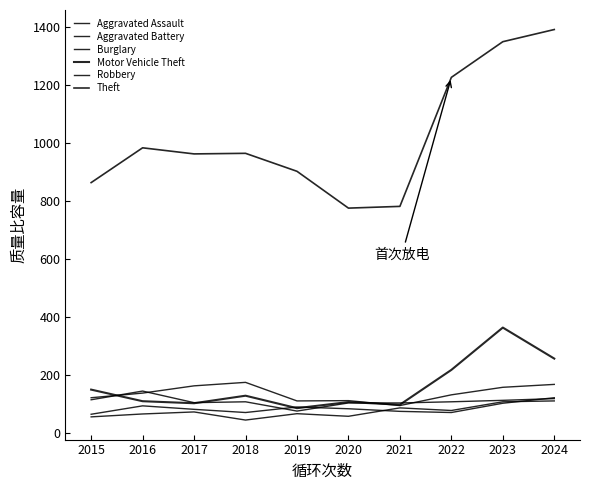

The value of Aggravated Battery at 2019 is 88. True or false?

True